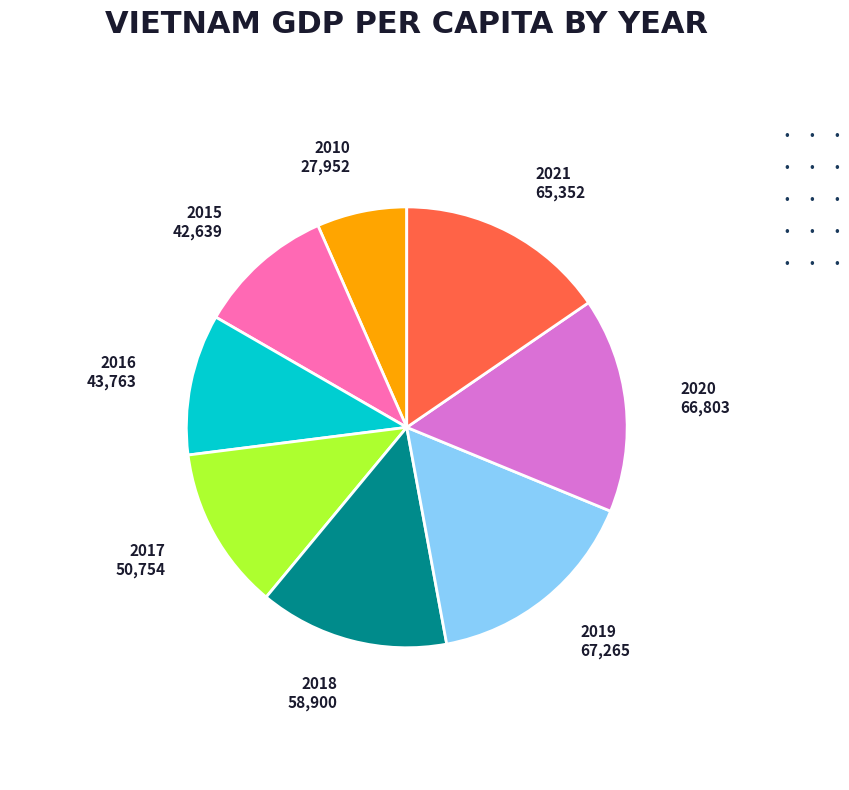

Is there a majority slice in this chart?

No